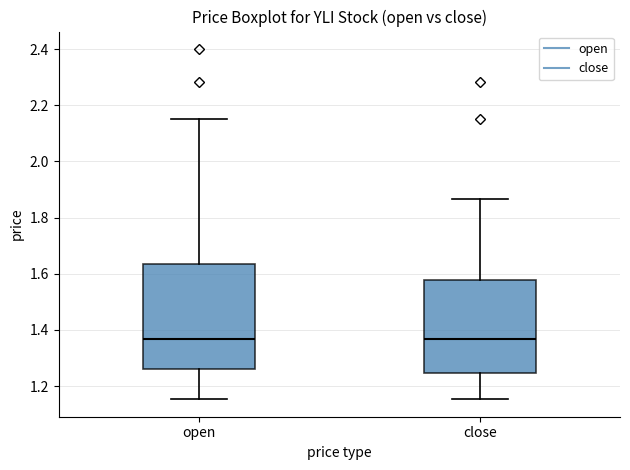

Which box is the tallest, from its lower edge to its upper edge?

open